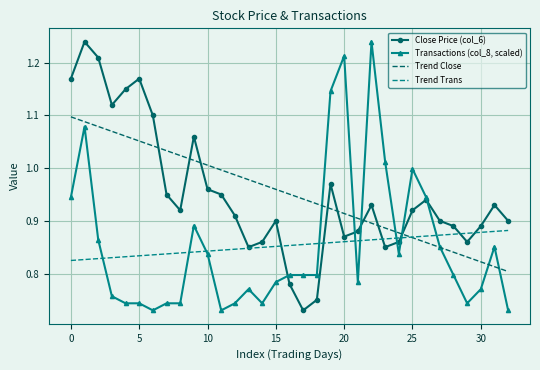

How many intersections are there between Trend Close and Close Price (col_6)?

8